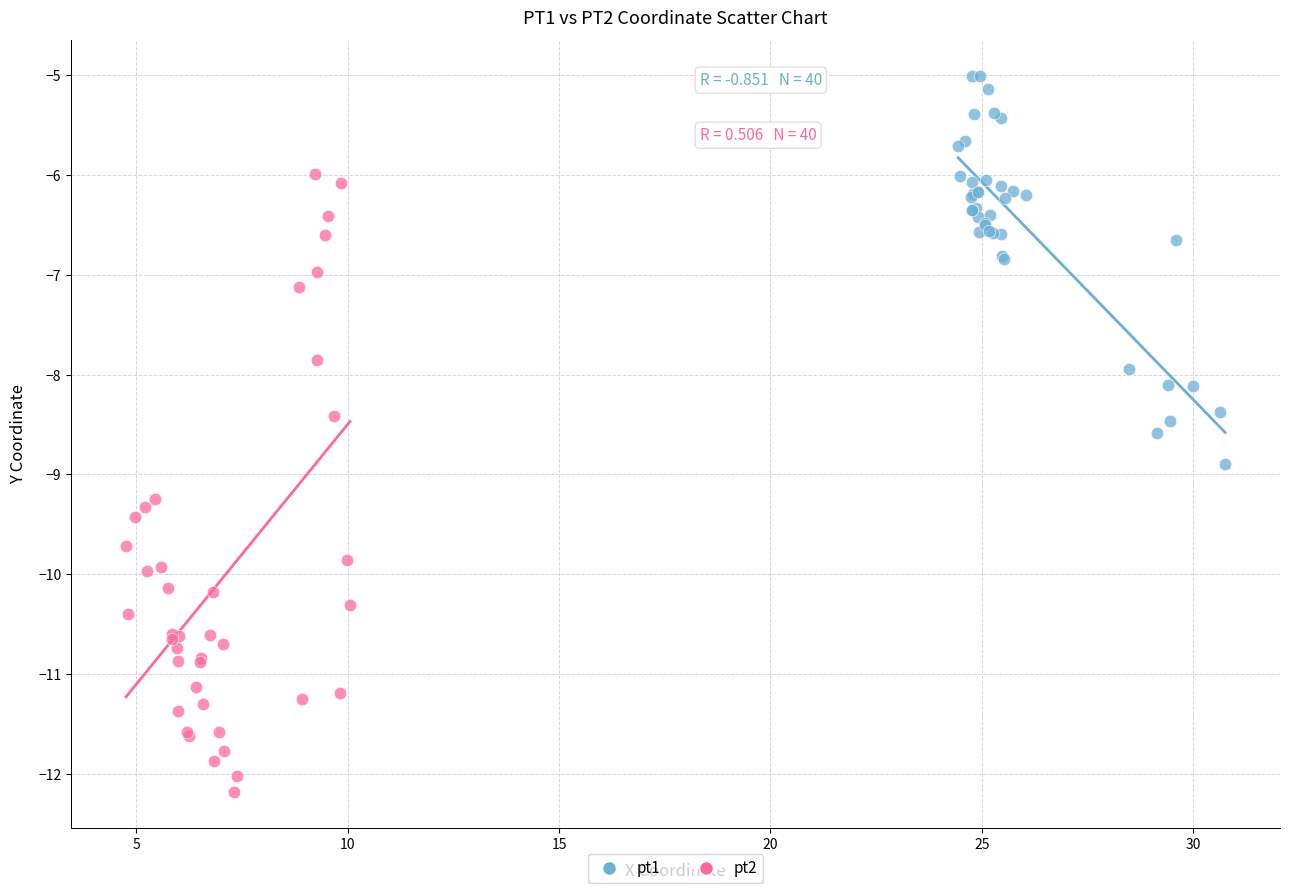

Which series has the largest Y range (max minus min)?

pt2